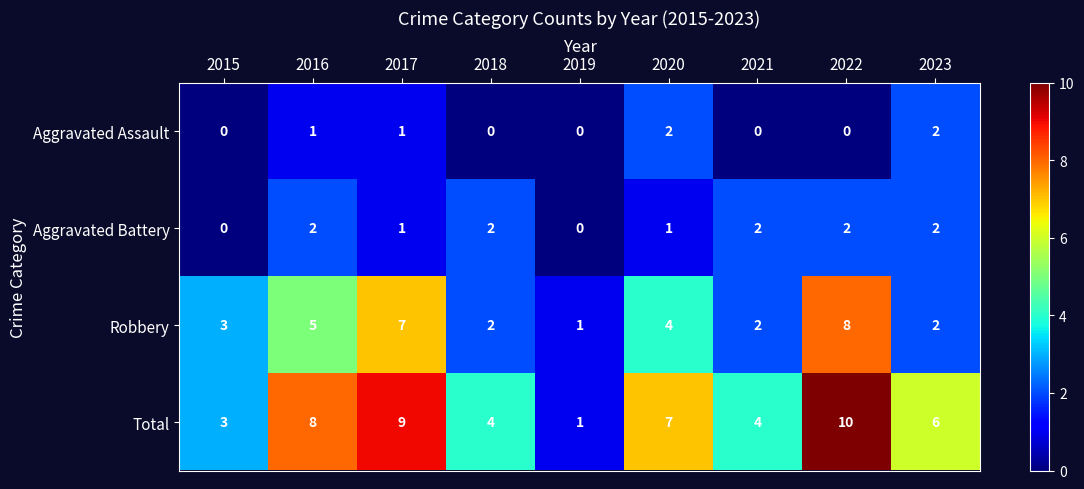

What is the maximum value shown in the chart?

10